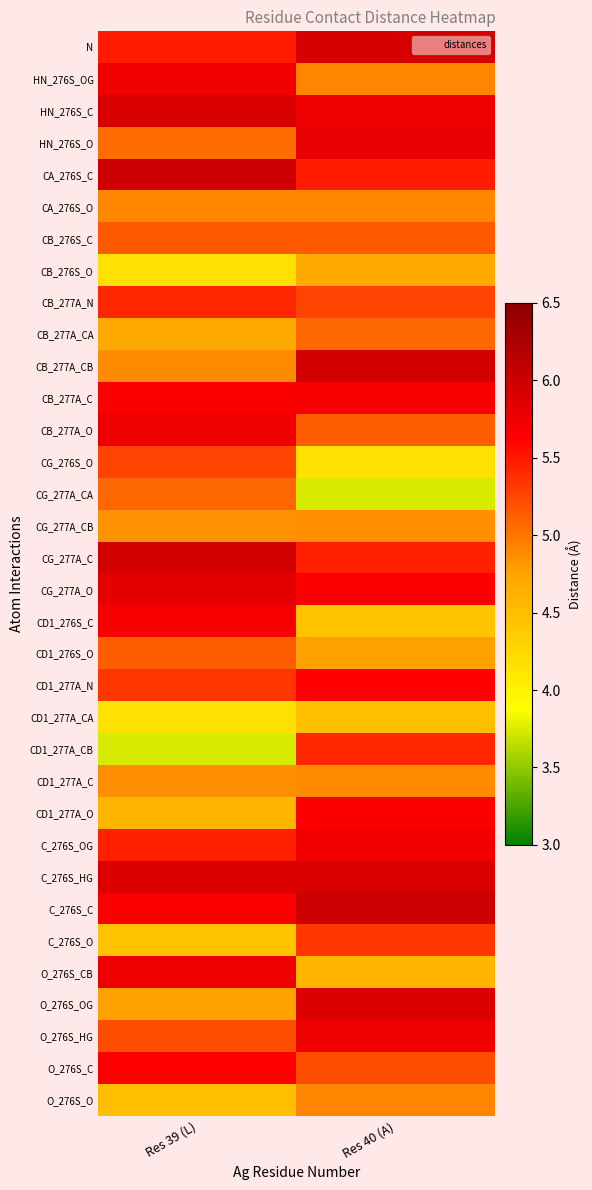

Which label corresponds to the smallest value in the chart?

Res 40 (A)